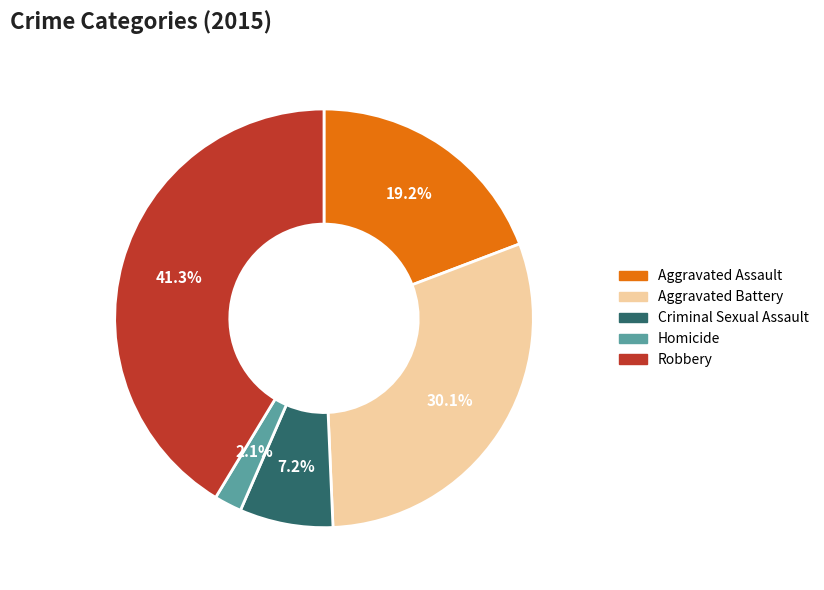

Rank the categories by value from lowest to highest.

Homicide, Criminal Sexual Assault, Aggravated Assault, Aggravated Battery, Robbery